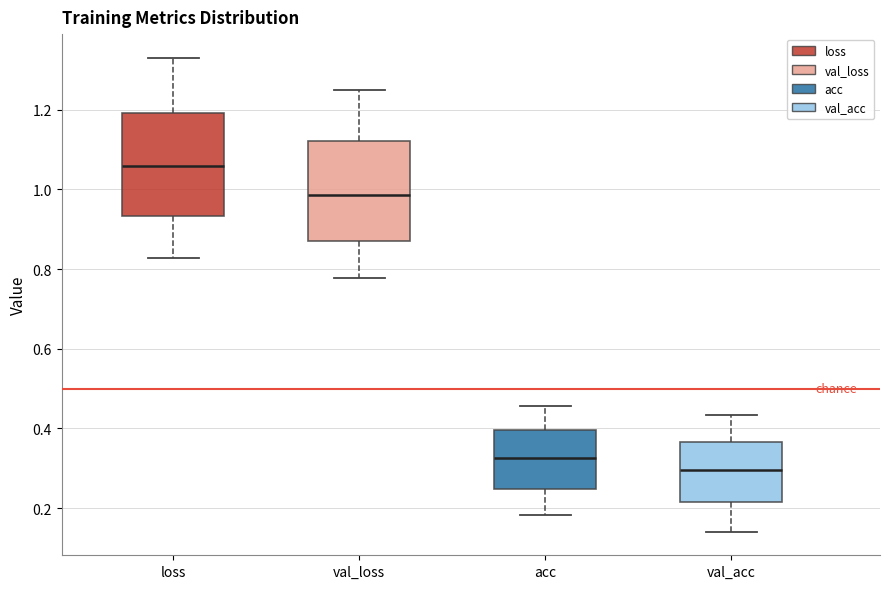

Which box's median line is the highest?

loss